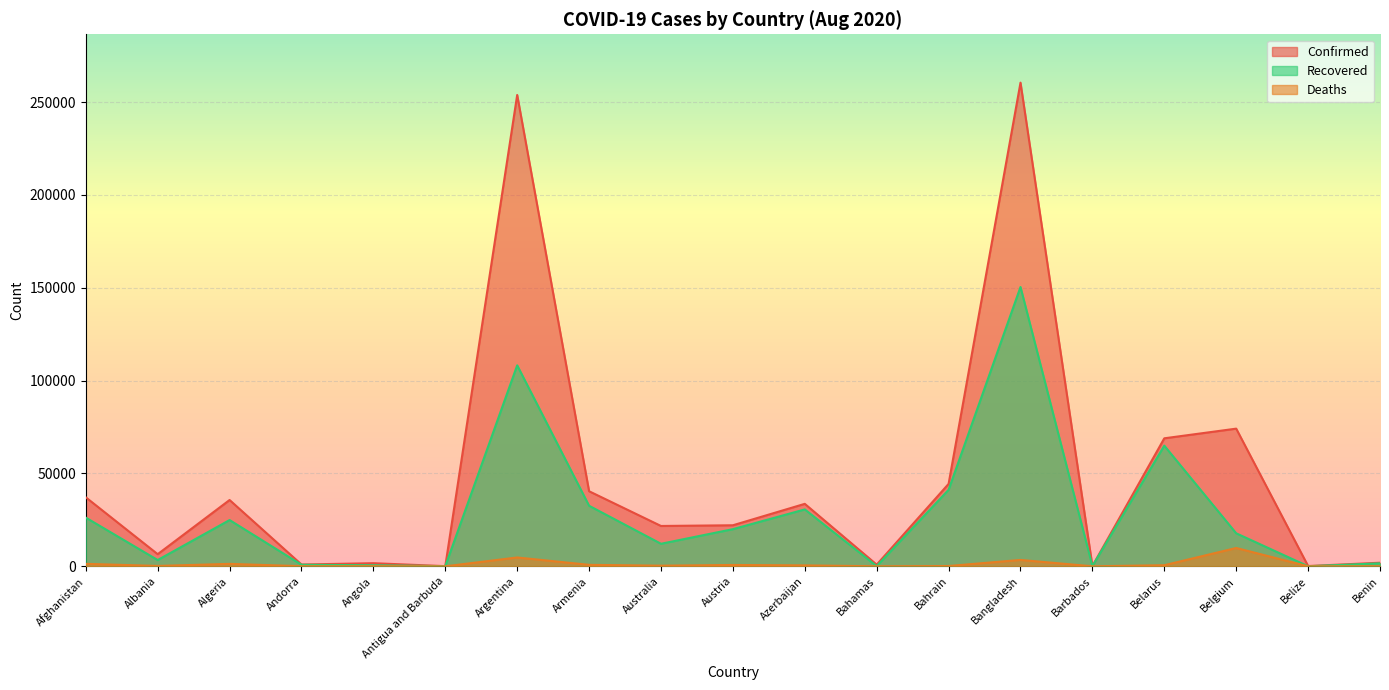

What is the value of the Deaths point at the 5th from the left?

78